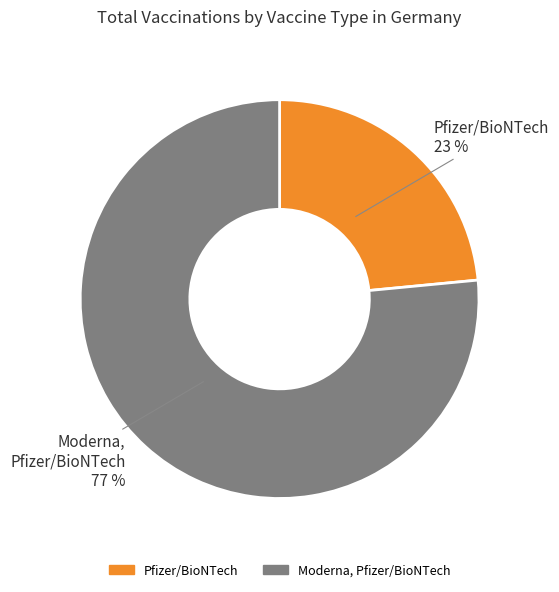

Which has a higher value, Pfizer/BioNTech or Moderna, Pfizer/BioNTech?

Moderna, Pfizer/BioNTech